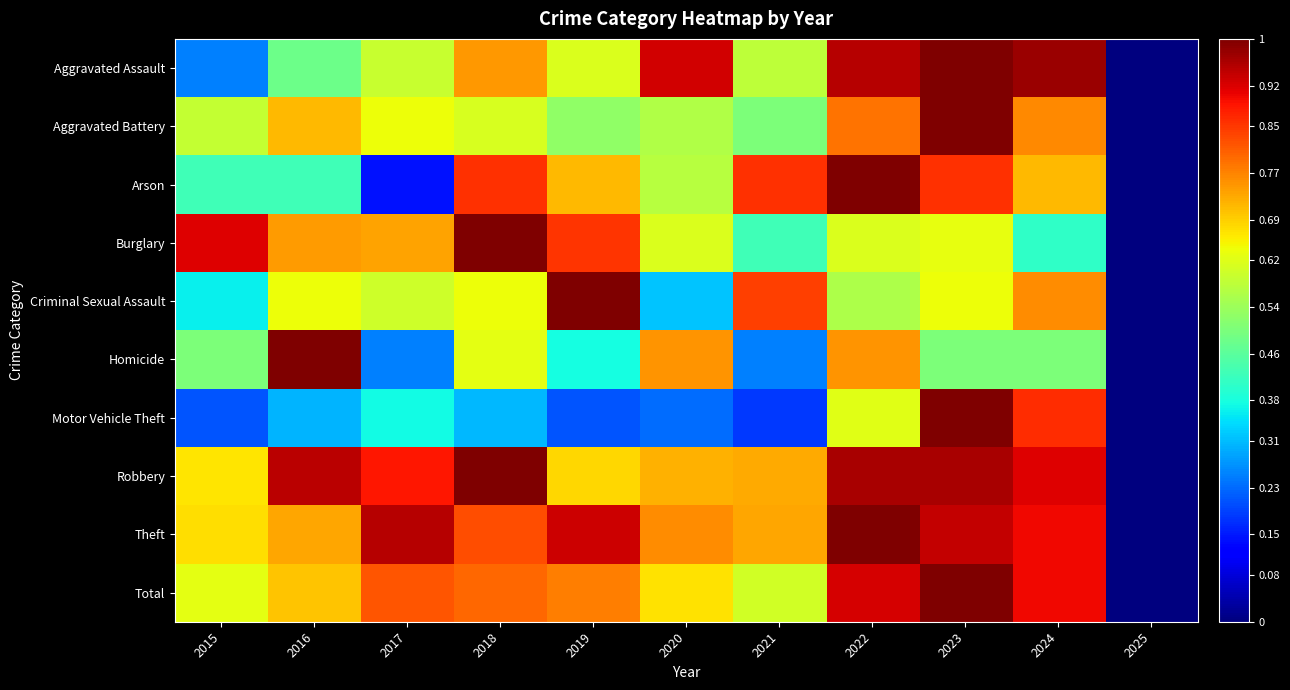

Reading left to right, extract all data points from this chart.

Aggravated Assault: 2015=0.3	2016=0.5	2017=0.6	2018=0.7	2019=0.6	2020=0.9	2021=0.6	2022=1.0	2023=1.0	2024=1.0	2025=0.0
Aggravated Battery: 2015=0.6	2016=0.7	2017=0.6	2018=0.6	2019=0.5	2020=0.6	2021=0.5	2022=0.8	2023=1.0	2024=0.8	2025=0.0
Arson: 2015=0.4	2016=0.4	2017=0.1	2018=0.9	2019=0.7	2020=0.6	2021=0.9	2022=1.0	2023=0.9	2024=0.7	2025=0.0
Burglary: 2015=0.9	2016=0.7	2017=0.7	2018=1.0	2019=0.9	2020=0.6	2021=0.4	2022=0.6	2023=0.6	2024=0.4	2025=0.0
Criminal Sexual Assault: 2015=0.4	2016=0.6	2017=0.6	2018=0.6	2019=1.0	2020=0.3	2021=0.8	2022=0.6	2023=0.6	2024=0.8	2025=0.0
Homicide: 2015=0.5	2016=1.0	2017=0.2	2018=0.6	2019=0.4	2020=0.8	2021=0.2	2022=0.8	2023=0.5	2024=0.5	2025=0.0
Motor Vehicle Theft: 2015=0.2	2016=0.3	2017=0.4	2018=0.3	2019=0.2	2020=0.2	2021=0.2	2022=0.6	2023=1.0	2024=0.9	2025=0.0
Robbery: 2015=0.7	2016=0.9	2017=0.9	2018=1.0	2019=0.7	2020=0.7	2021=0.7	2022=1.0	2023=1.0	2024=0.9	2025=0.0
Theft: 2015=0.7	2016=0.7	2017=1.0	2018=0.8	2019=0.9	2020=0.8	2021=0.7	2022=1.0	2023=0.9	2024=0.9	2025=0.0
Total: 2015=0.6	2016=0.7	2017=0.8	2018=0.8	2019=0.8	2020=0.7	2021=0.6	2022=0.9	2023=1.0	2024=0.9	2025=0.0